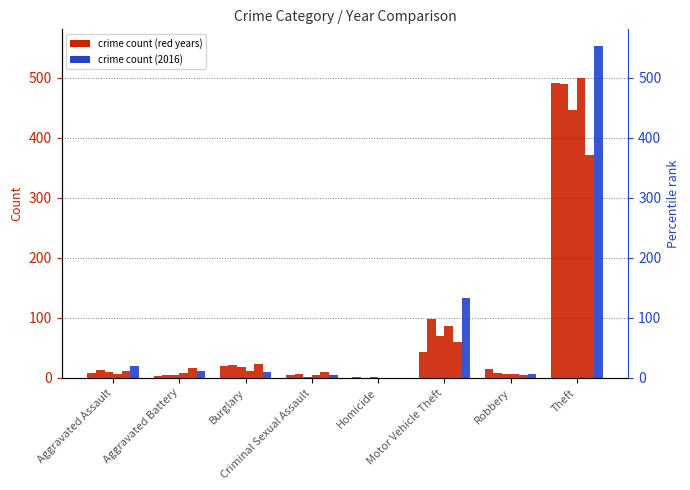

Which label corresponds to the smallest value in the chart?

Homicide